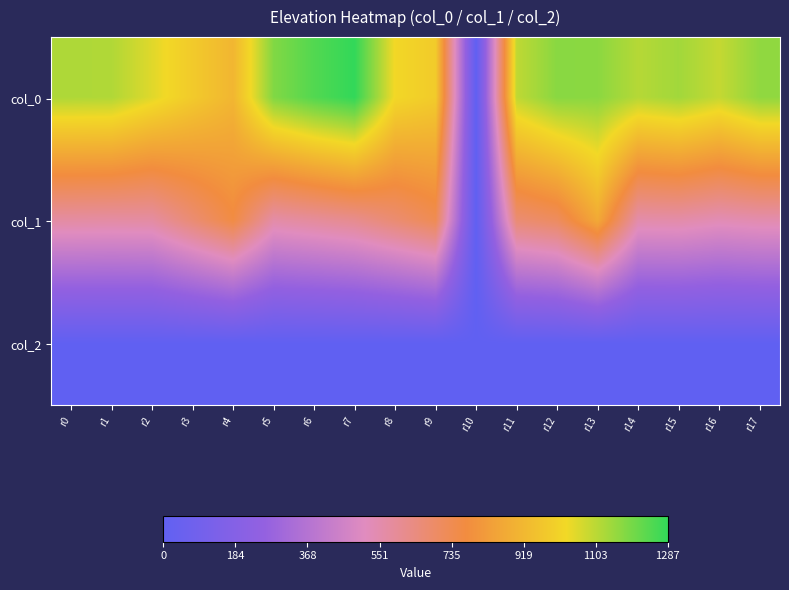

At which category is the sum across all series the highest?

r13